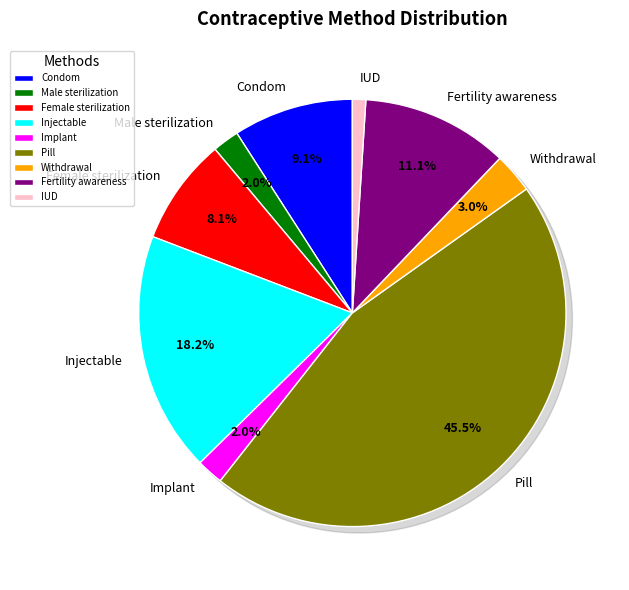

To the nearest percent, what is the combined percentage of Injectable and Fertility awareness?

29%